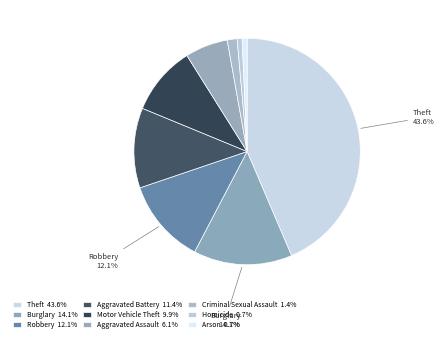

How many segments does this pie chart have?

9